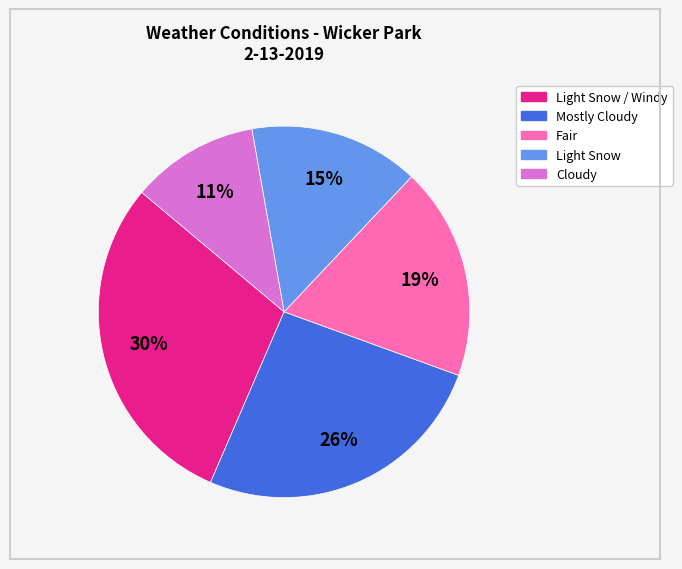

To the nearest percent, what is the difference between the largest and smallest slice percentages?

19%